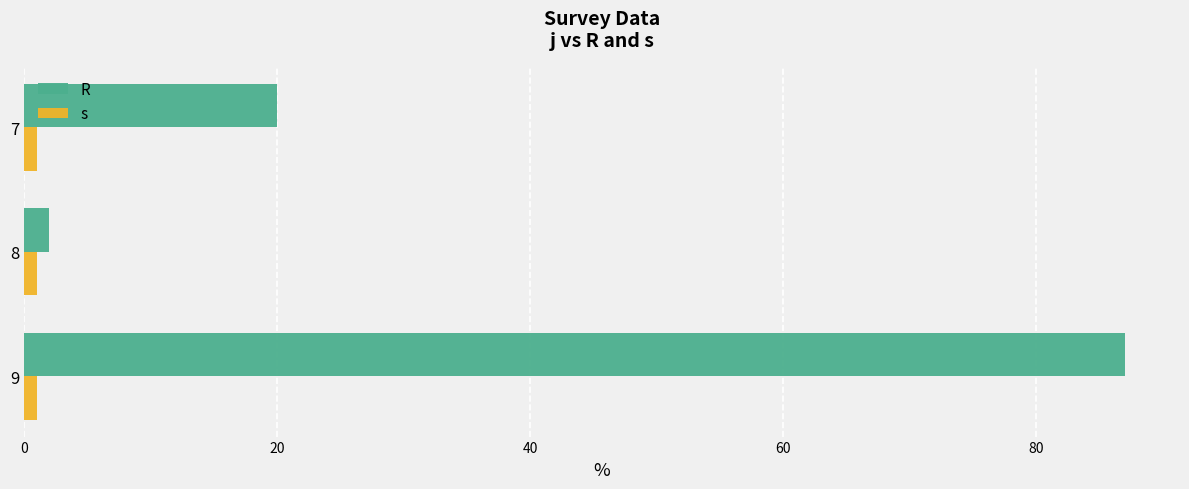

Between 8 and 9, which series saw the biggest shift?

R